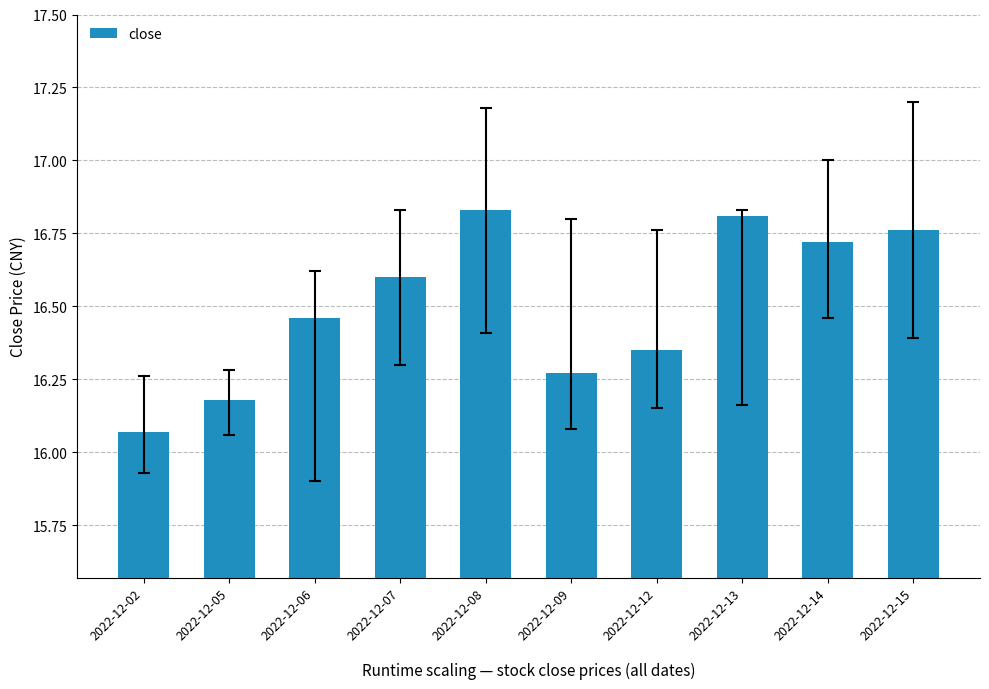

Is it true that the value at 2022-12-02 is 22.8?

False